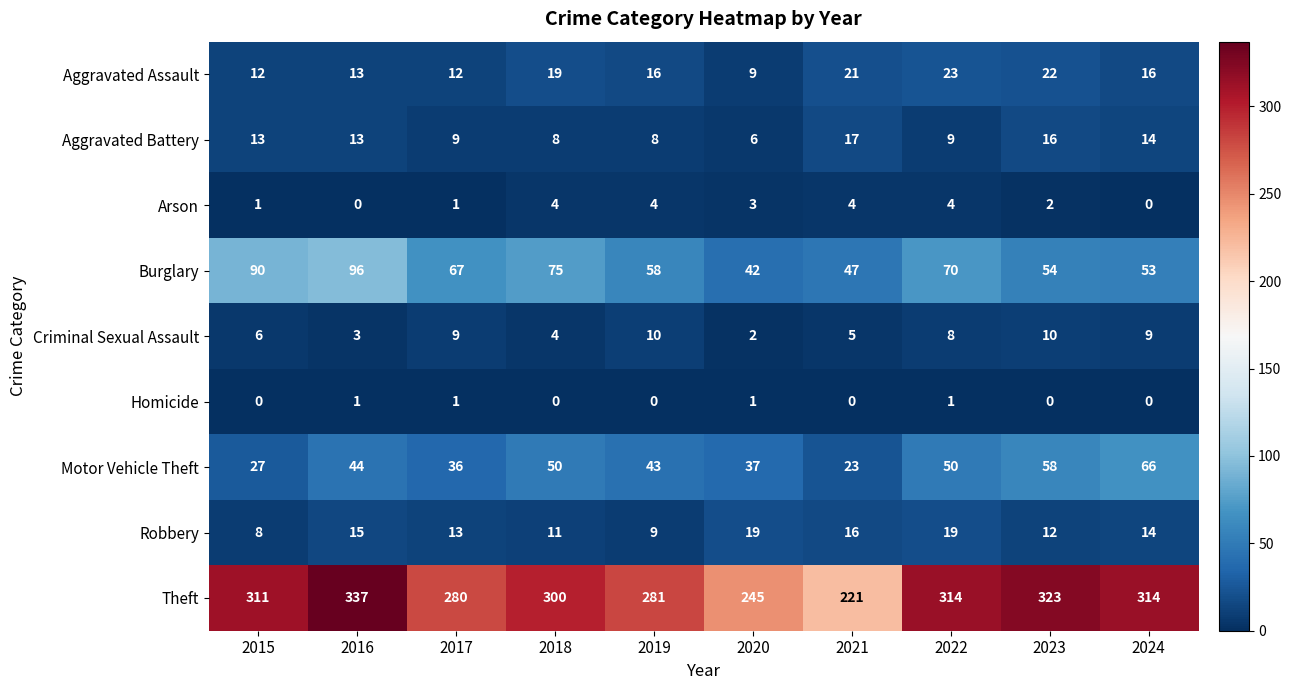

List the series in order of their peak value, highest first.

Theft, Burglary, Motor Vehicle Theft, Aggravated Assault, Robbery, Aggravated Battery, Criminal Sexual Assault, Arson, Homicide